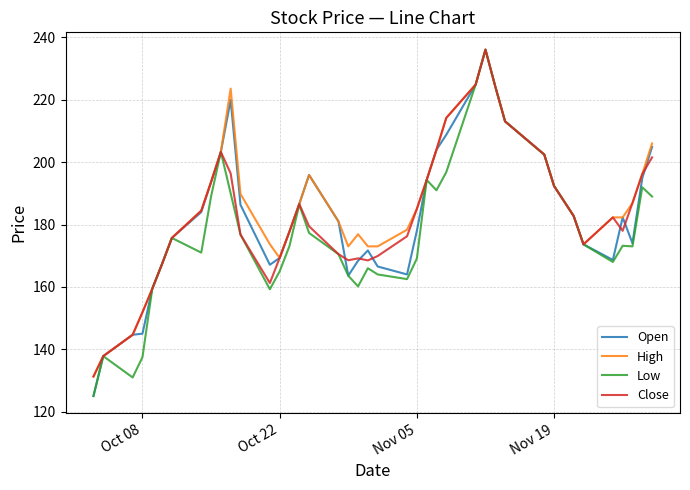

What is the minimum value for Low?

125.0